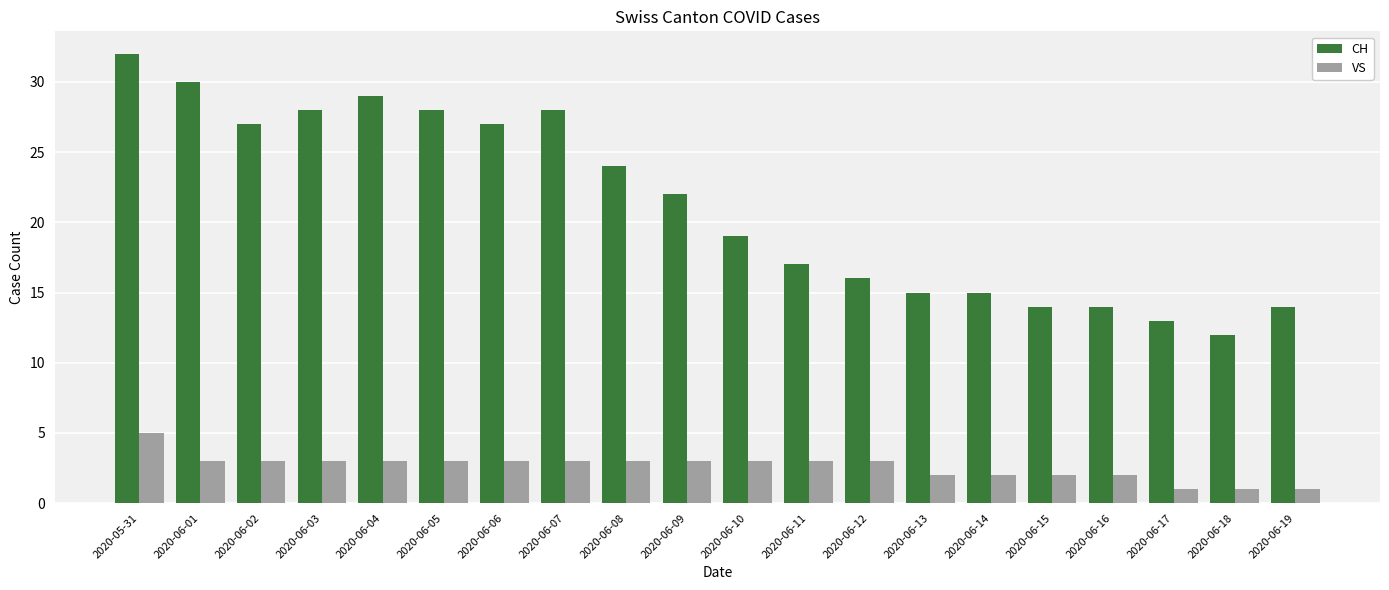

Which series has the widest spread of values?

CH